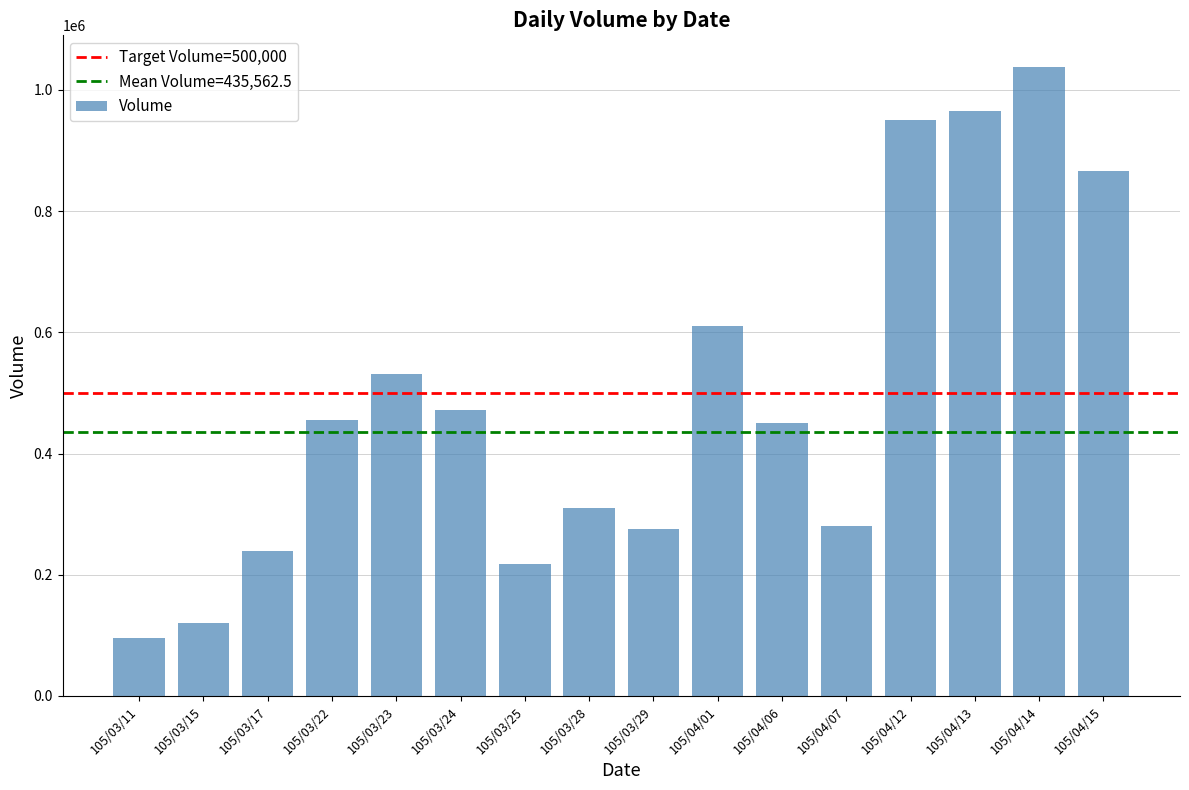

Does the chart contain stacked bars?

No